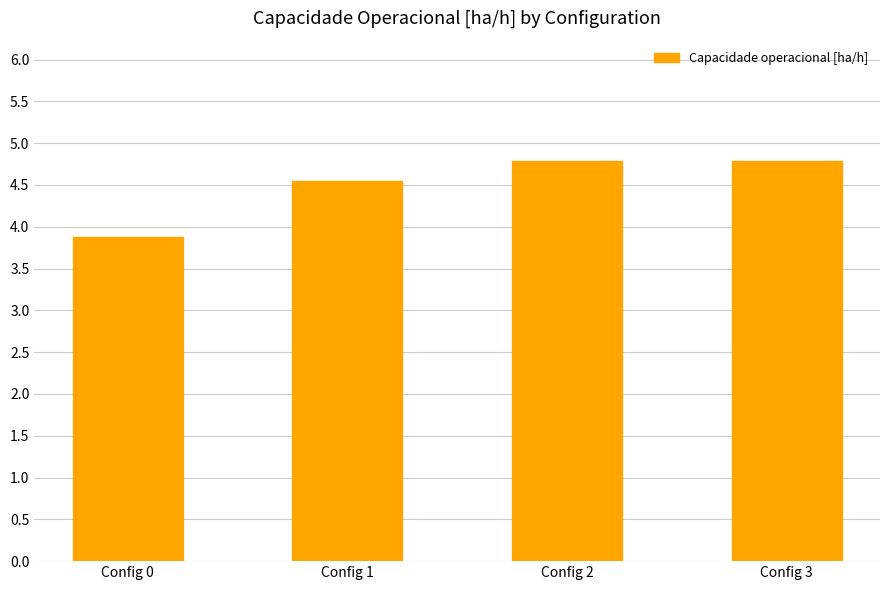

Reading right to left, list all the values displayed in this chart.

4.8	4.8	4.6	3.9